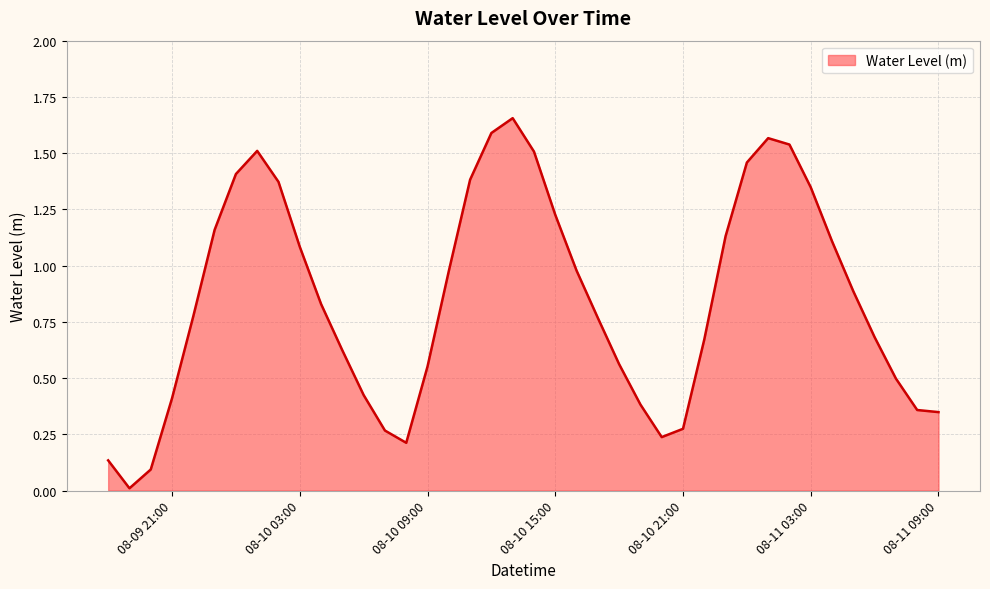

What is the label of the 26th point from the left?

2024-08-10 19:00:00